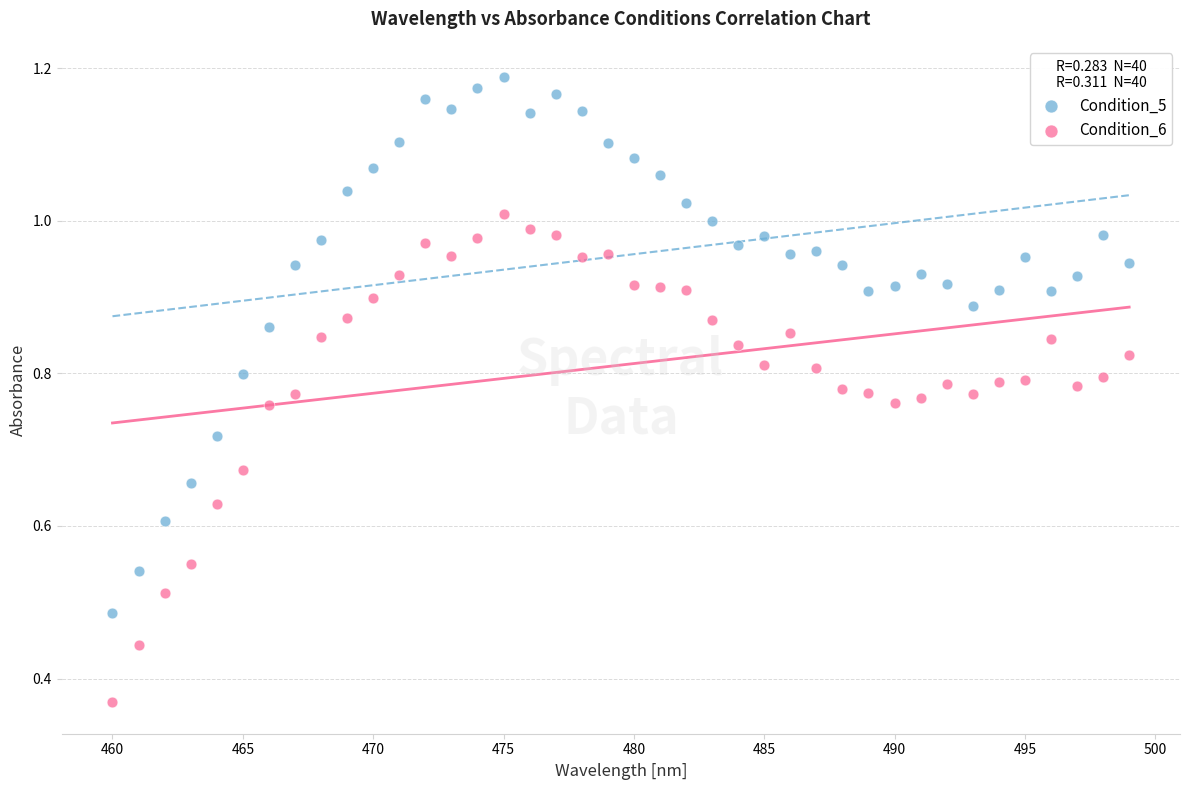

What are all the series names shown in the legend?

Condition_5, Condition_6